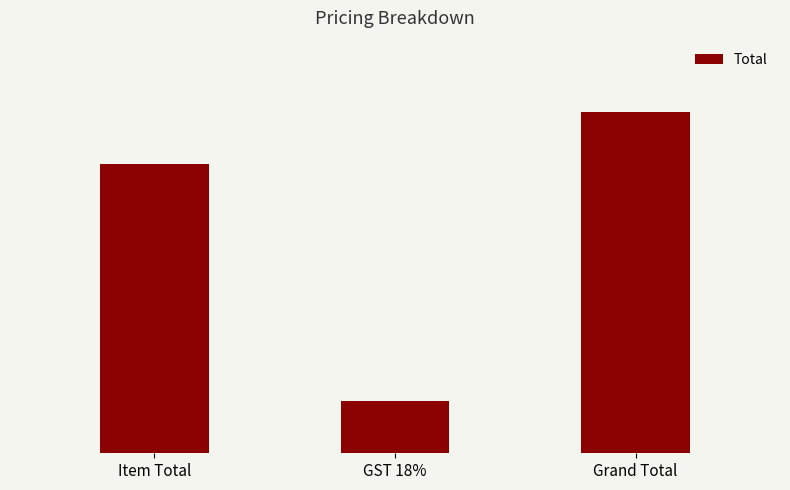

Rank the categories by value from highest to lowest.

Grand Total, Item Total, GST 18%